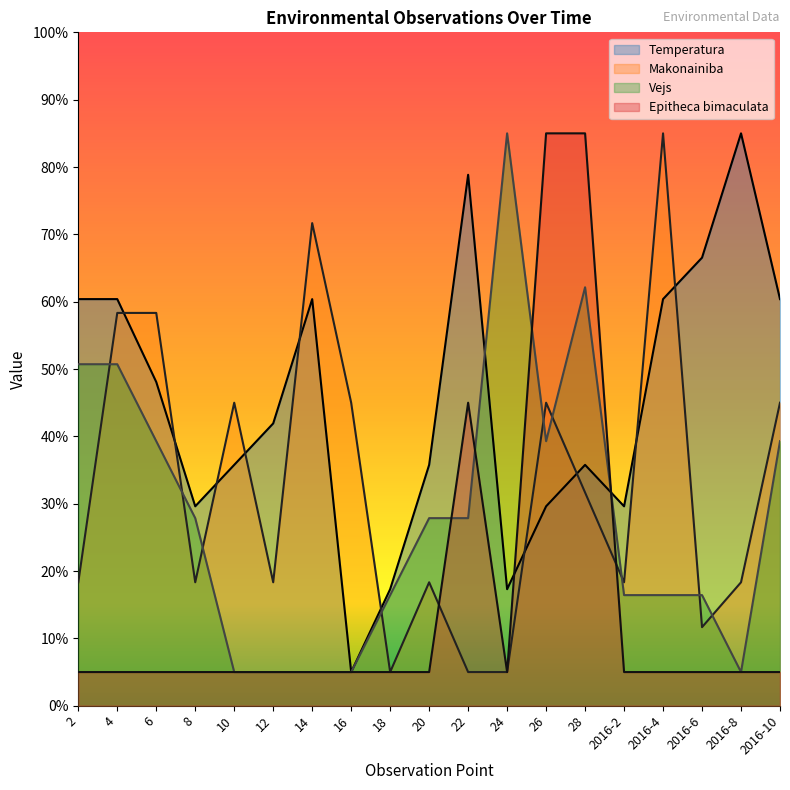

True or false: Vejs and Makonainiba intersect in this chart.

True